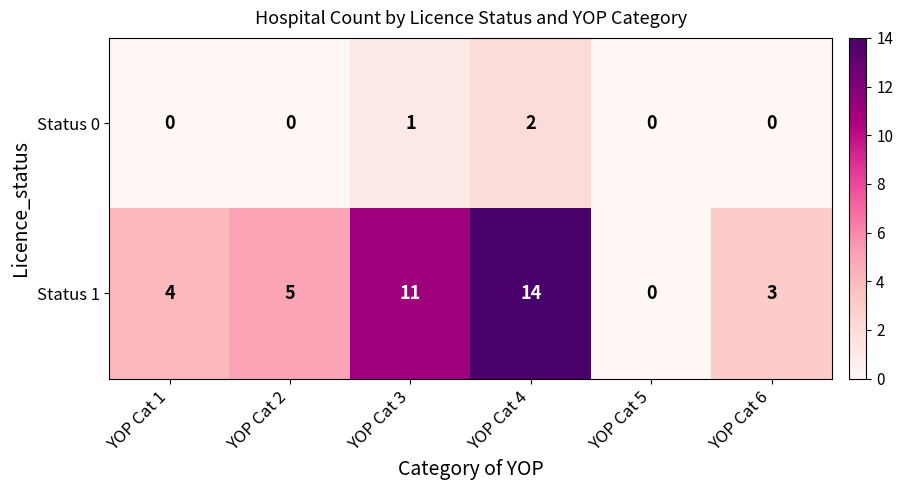

How many series are shown in this chart?

2